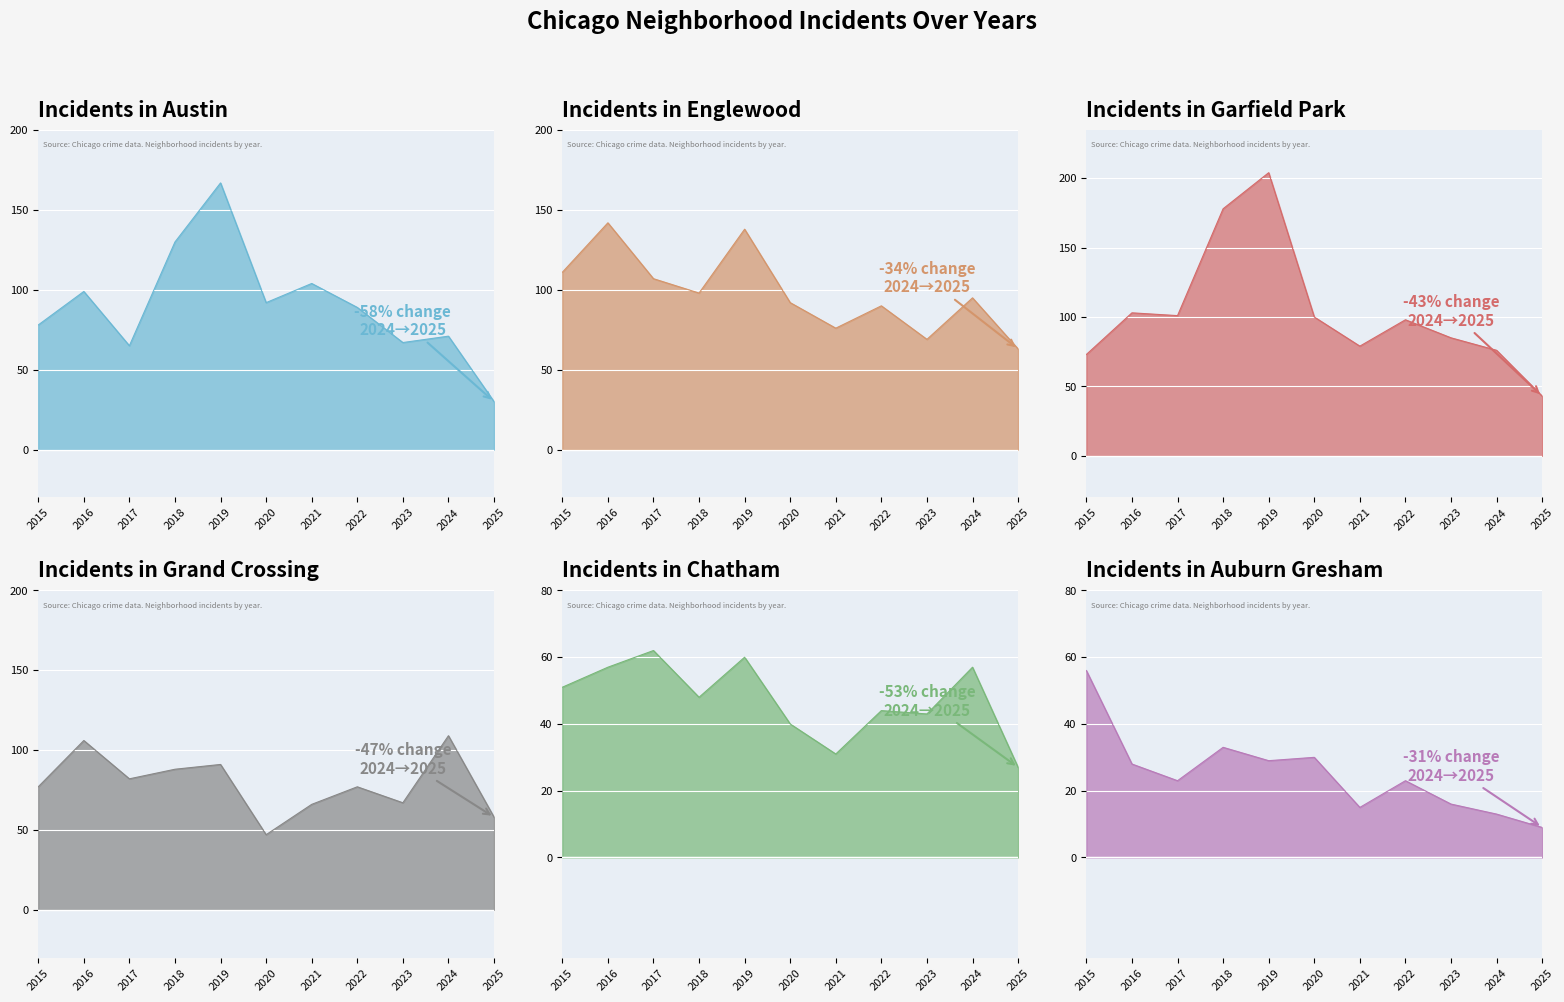

Rank the categories by Chatham value from lowest to highest.

2025, 2021, 2020, 2023, 2022, 2018, 2015, 2016, 2024, 2019, 2017